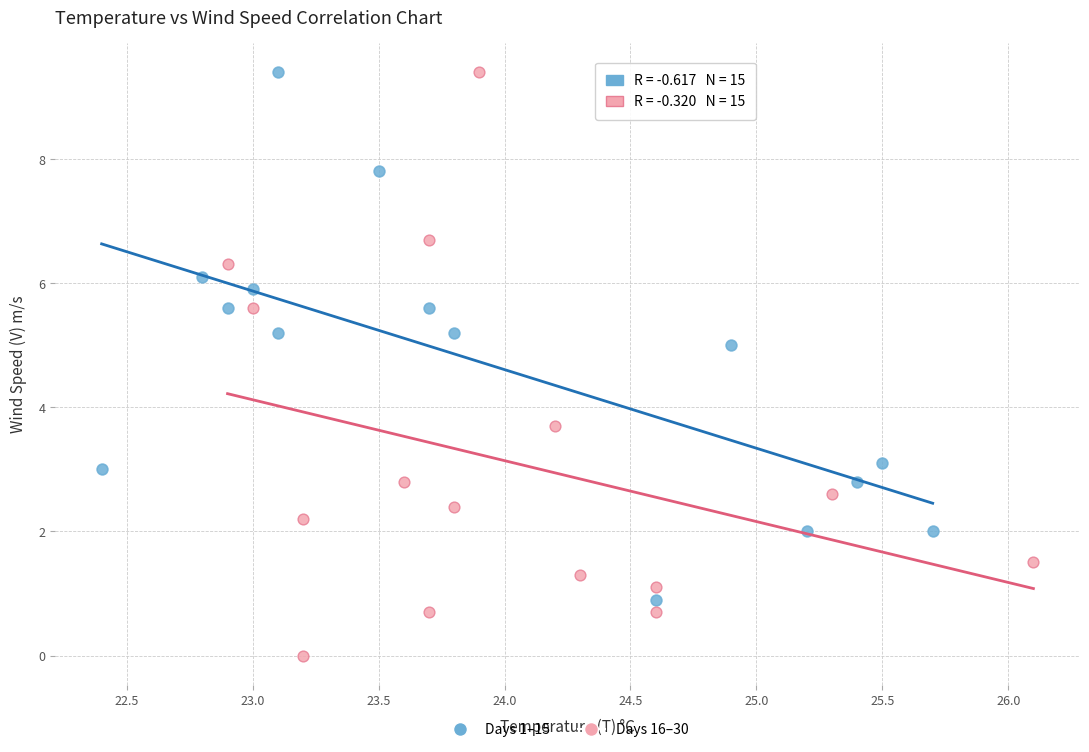

Which series has the widest spread of Y values?

Days 16–30